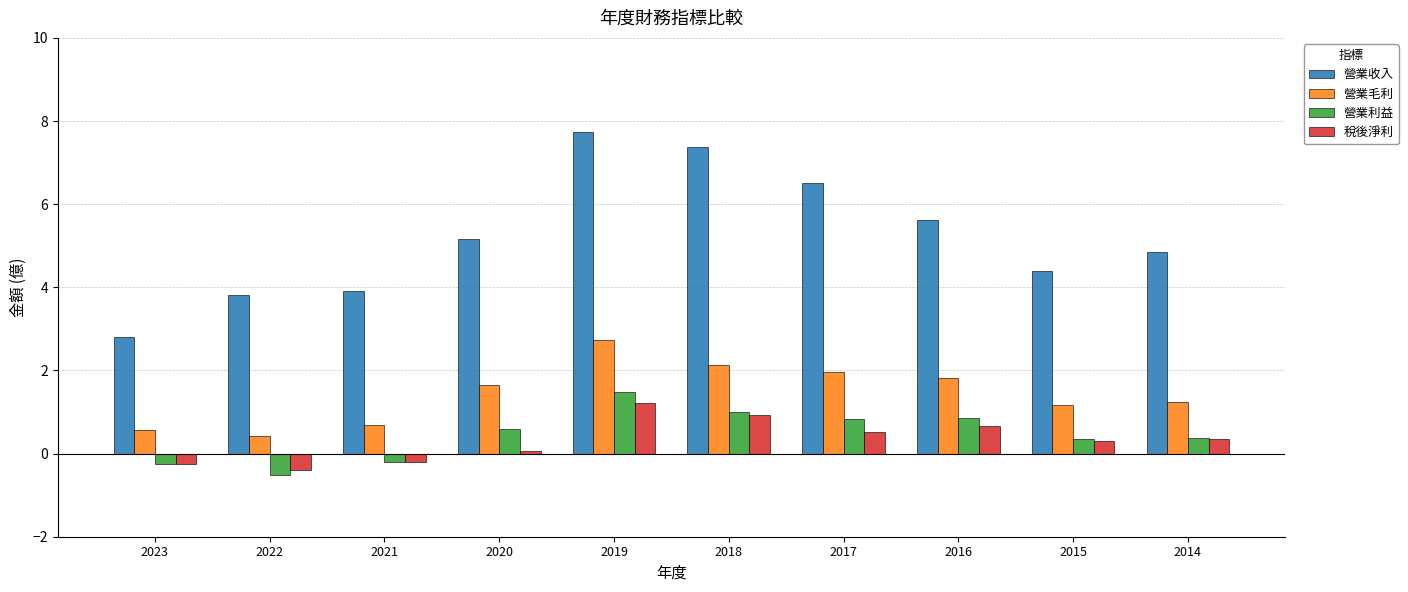

What value does the 營業利益 series have at 2019?

1.5